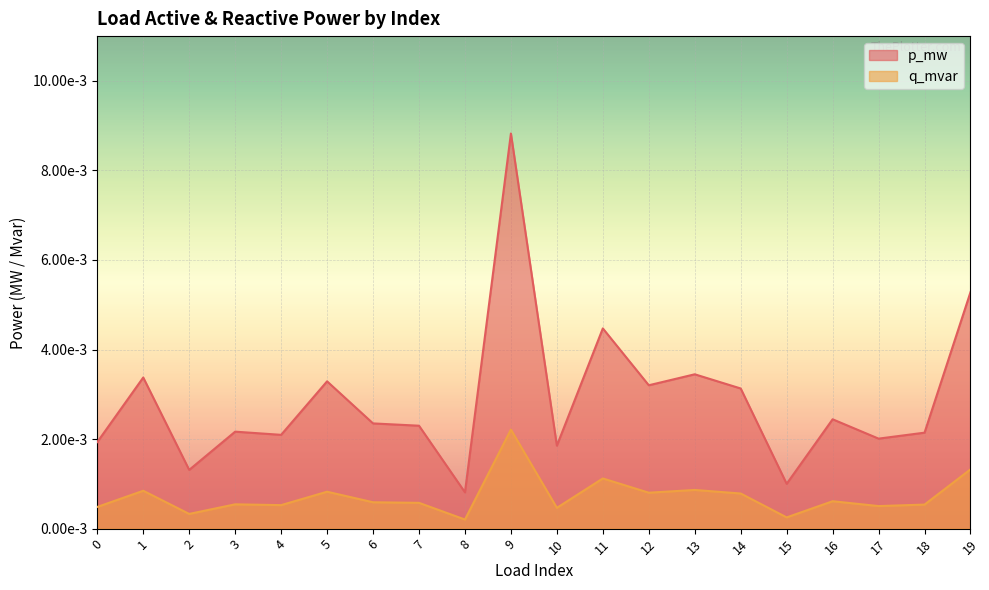

The p_mw series shows 0.0 at 13. True or false?

True